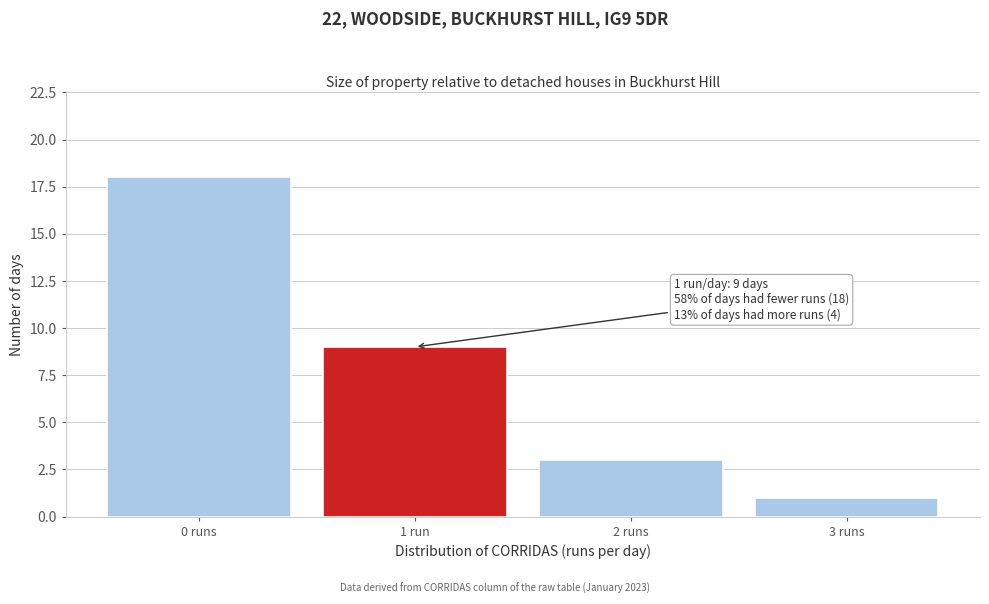

Reading right to left, extract all data points from this chart.

3 runs=1	2 runs=3	1 run=9	0 runs=18